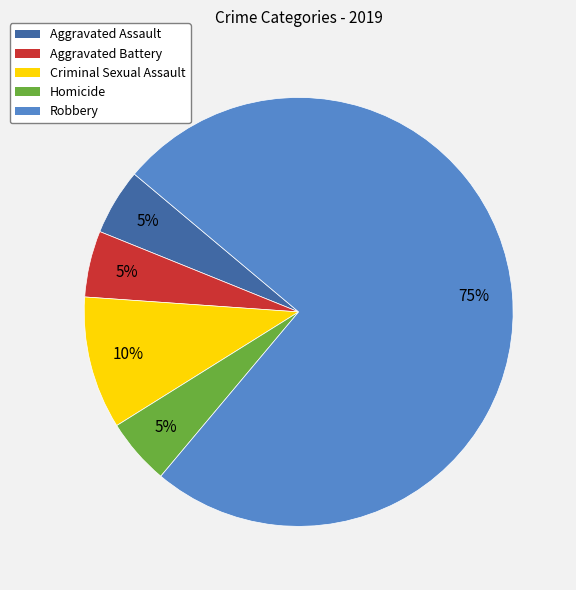

To the nearest percent, what is the average slice percentage?

20%